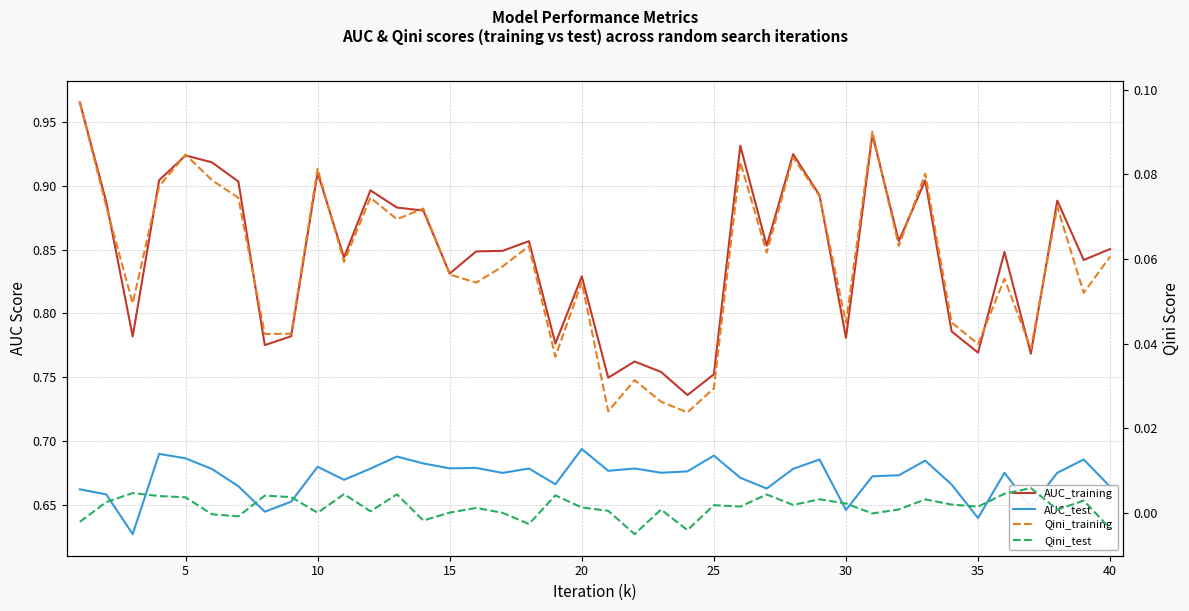

What are all the series names shown in the legend?

AUC_training, AUC_test, Qini_training, Qini_test